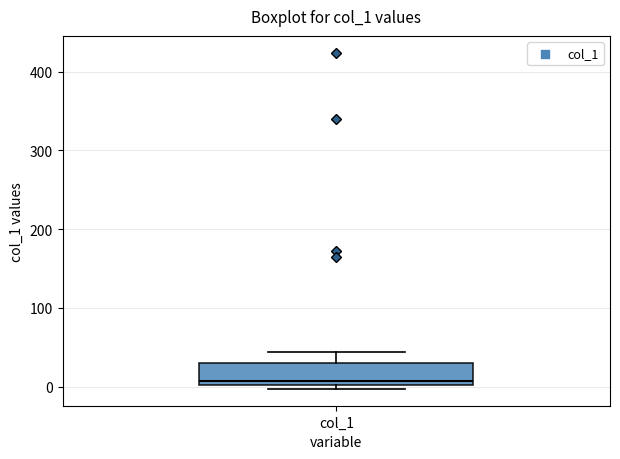

Where is the upper edge of the box for col_1 on the y-axis? The values are not printed on the chart, so give them approximately, as read against the axis.

30